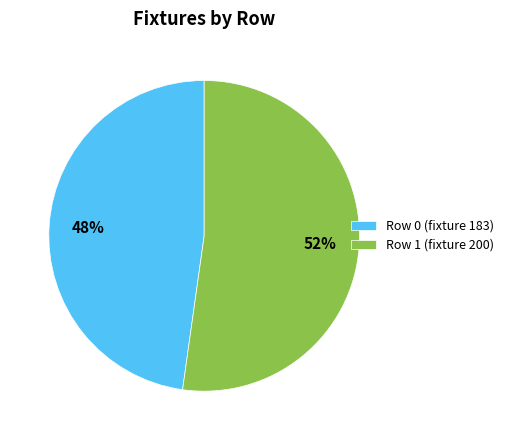

How many segments does this pie chart have?

2